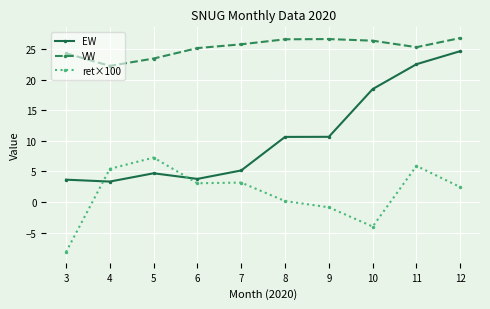

What is the sum of all ret×100 values?

14.3